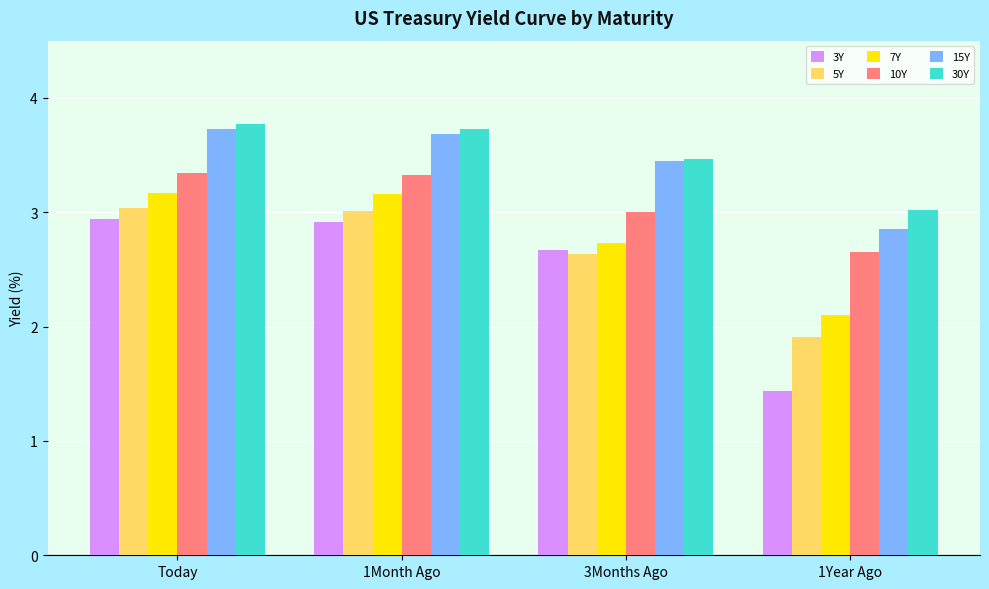

What is the total value across all series at 1Year Ago?

14.0